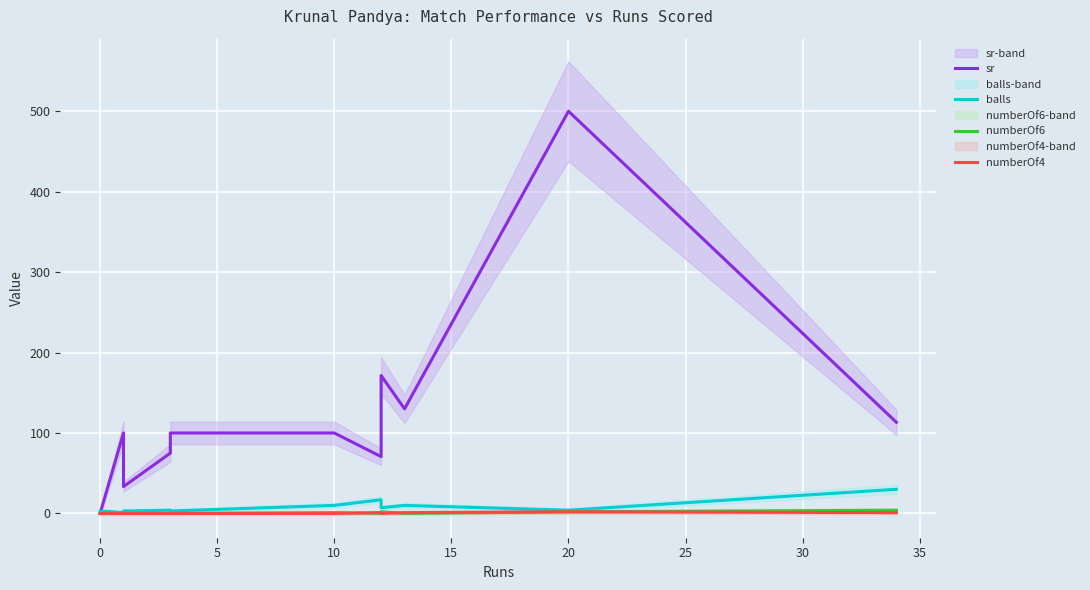

Reading left to right, transcribe all the data shown in this chart.

sr: 0.0	0.0	100.0	33.3	75.0	100.0	100.0	70.6	171.4	130.0	500.0	113.3
balls: 0.0	3.0	1.0	3.0	4.0	3.0	10.0	17.0	7.0	10.0	4.0	30.0
numberOf6: 0.0	0.0	0.0	0.0	0.0	0.0	1.0	0.0	2.0	0.0	2.0	4.0
numberOf4: 0.0	0.0	0.0	0.0	0.0	0.0	0.0	1.0	0.0	1.0	2.0	1.0